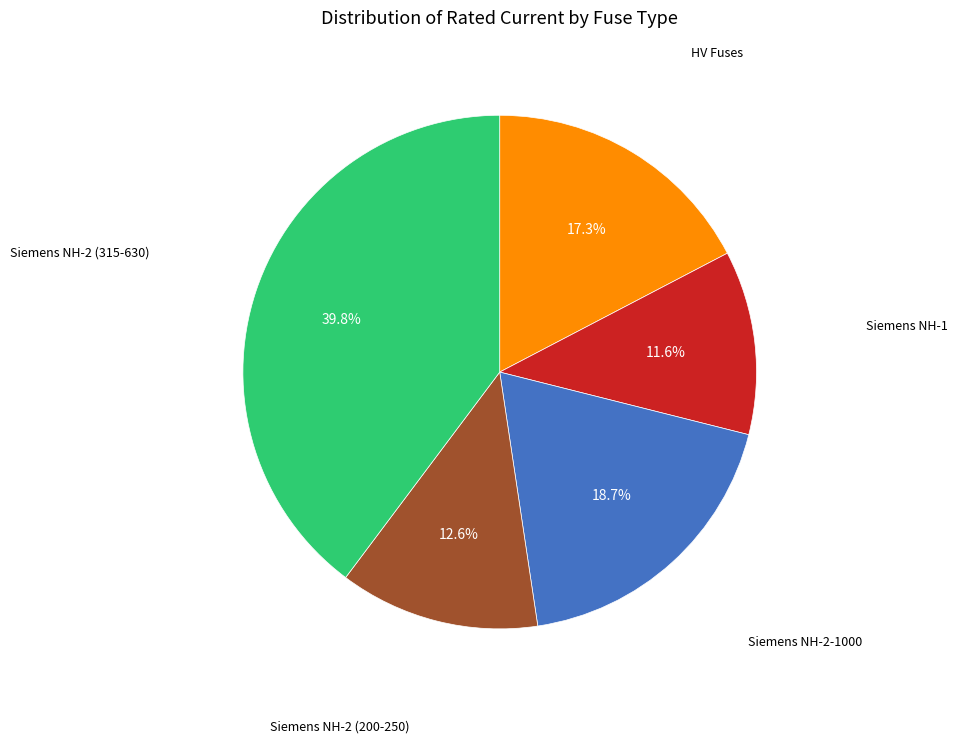

Count the number of slices in the pie.

5